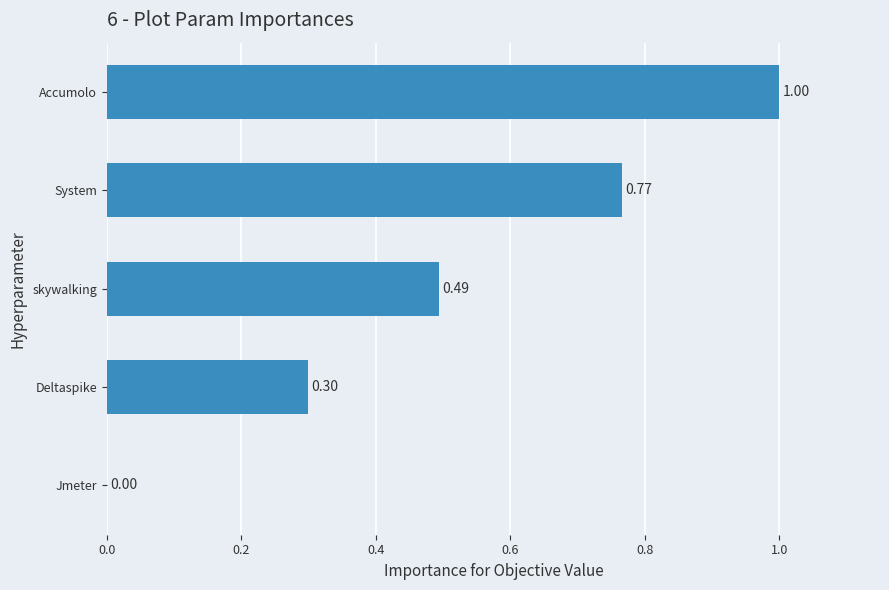

At which category does the chart reach its peak across all series?

Accumolo